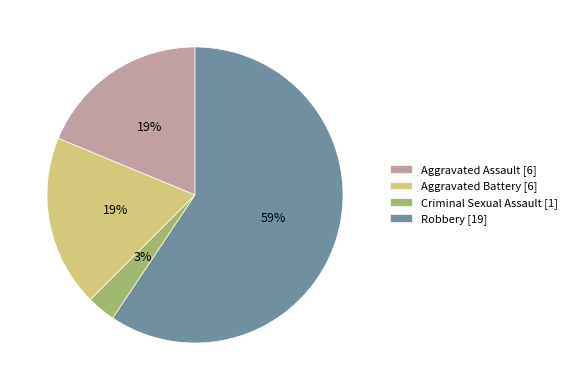

How many segments does this pie chart have?

4